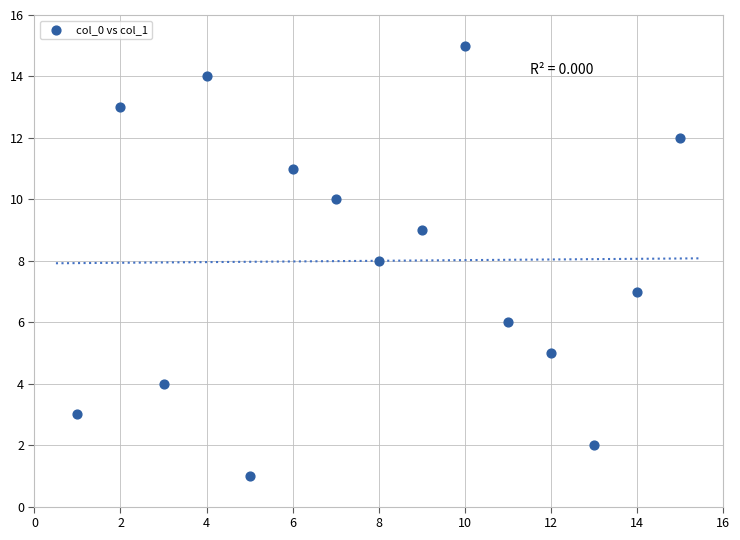

What is the range of Y values (max minus min)?

14